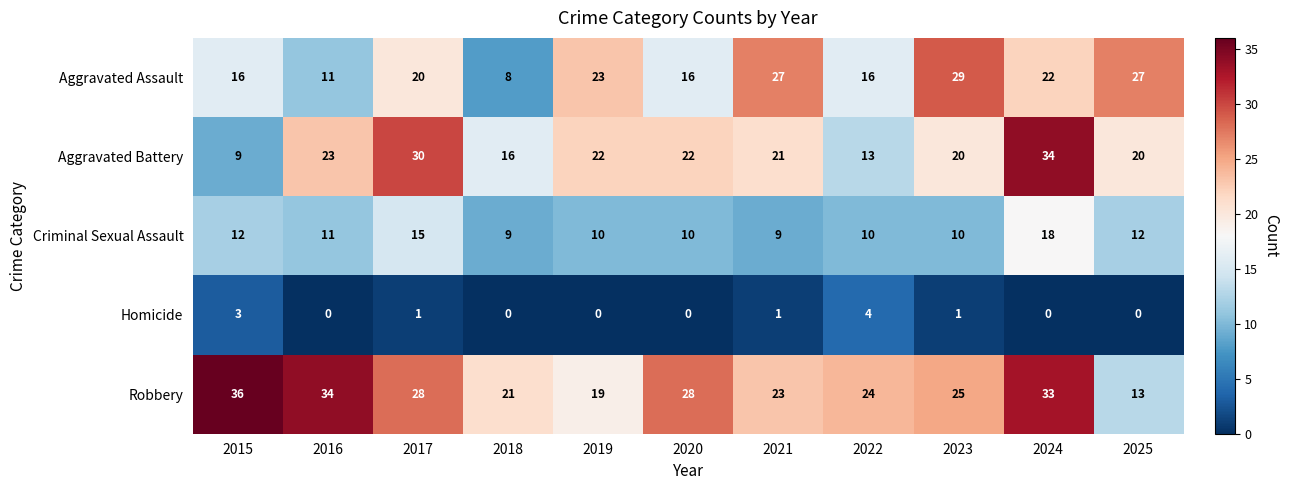

What is the difference between the Aggravated Assault values at 2021 and 2018?

19